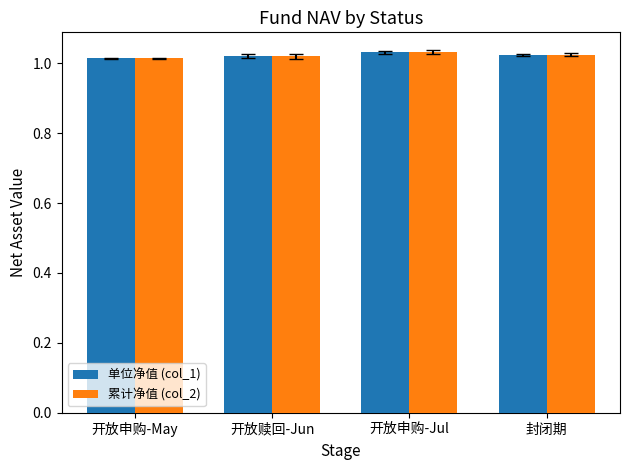

What is the label of the 4th bar from the left?

封闭期